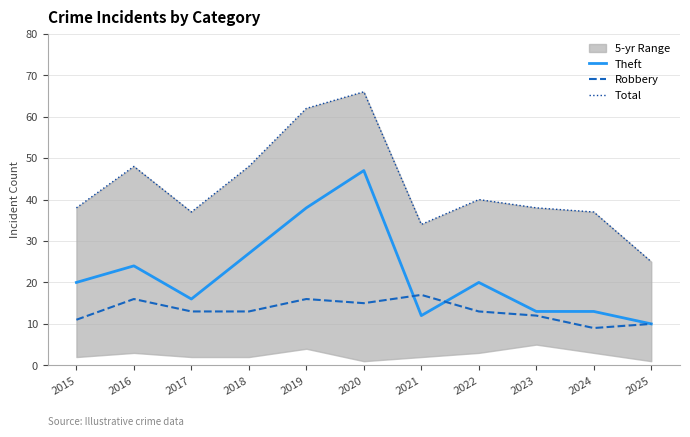

What is the value of the Total point at the 5th from the left?

62